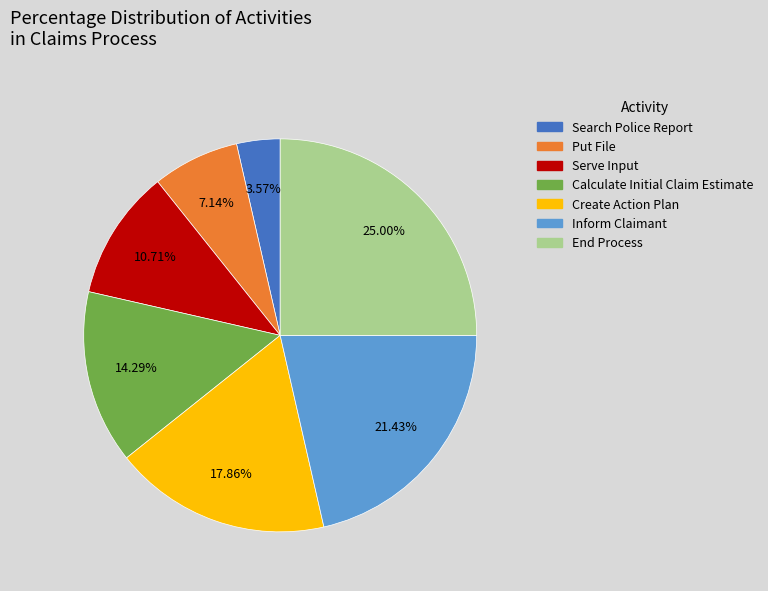

Which slice is the smallest?

Search Police Report